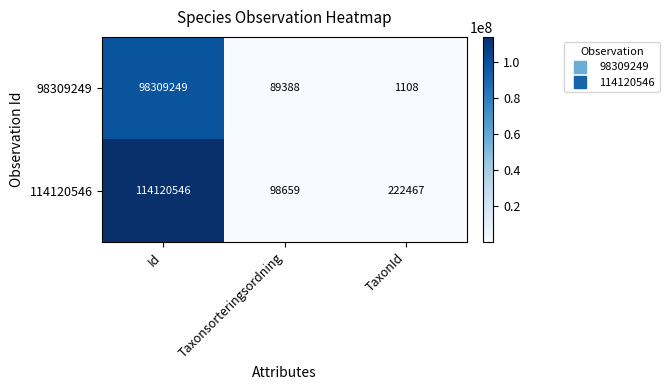

What is the average value of the 114120546 series?

38147224